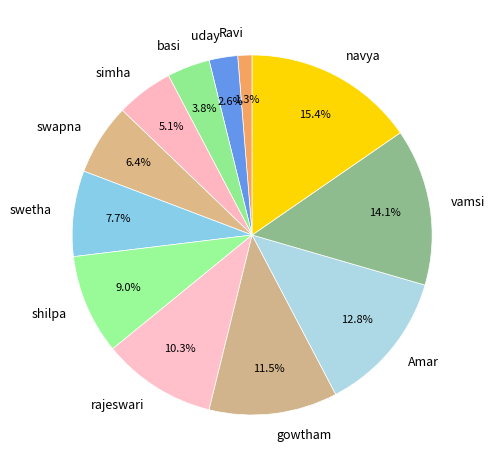

Which category has the biggest portion of the pie?

navya